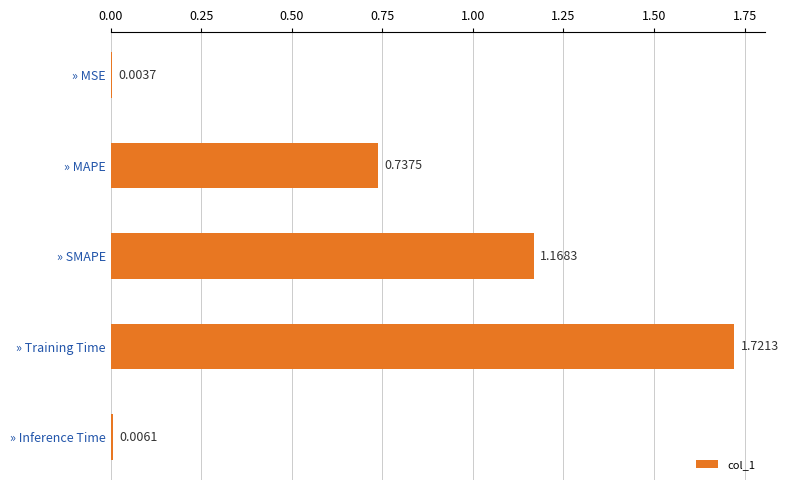

Which category has the highest value across all series?

» Training Time